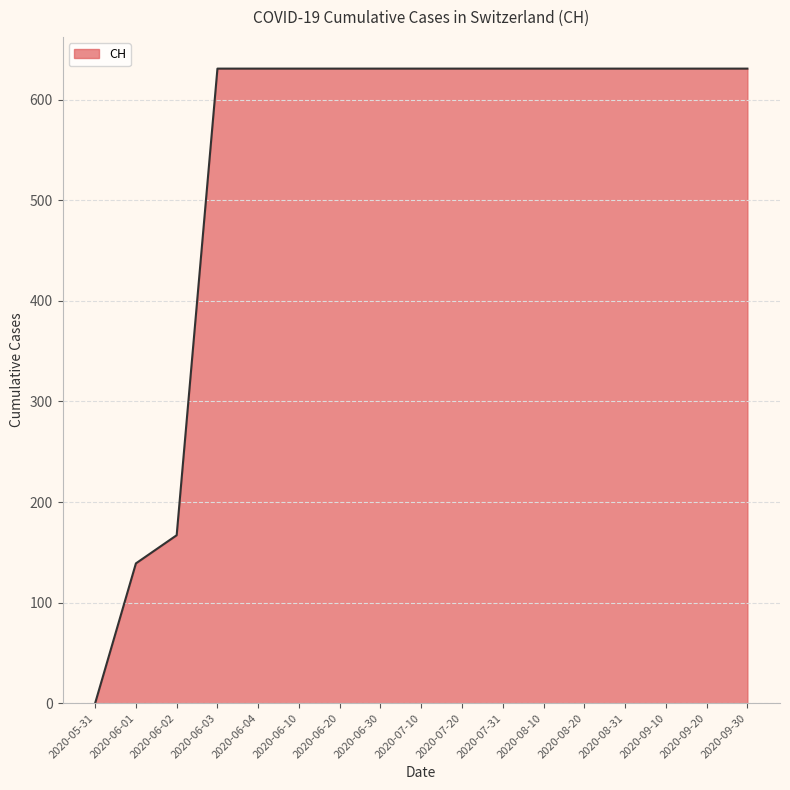

True or false: the data shows 415 at 2020-06-30.

False